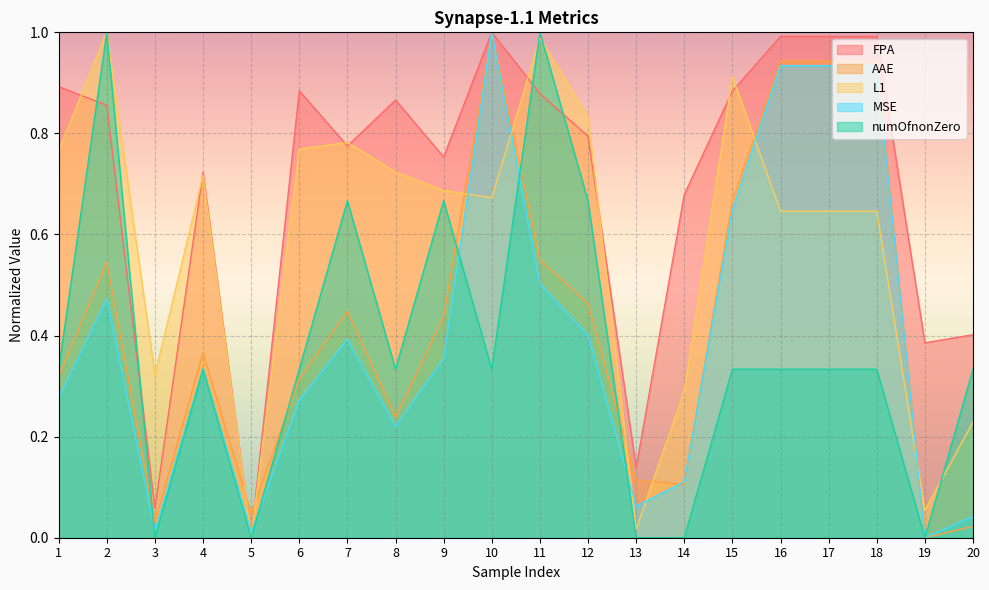

Rank the series by their maximum value, from lowest to highest.

FPA, AAE, L1, MSE, numOfnonZero